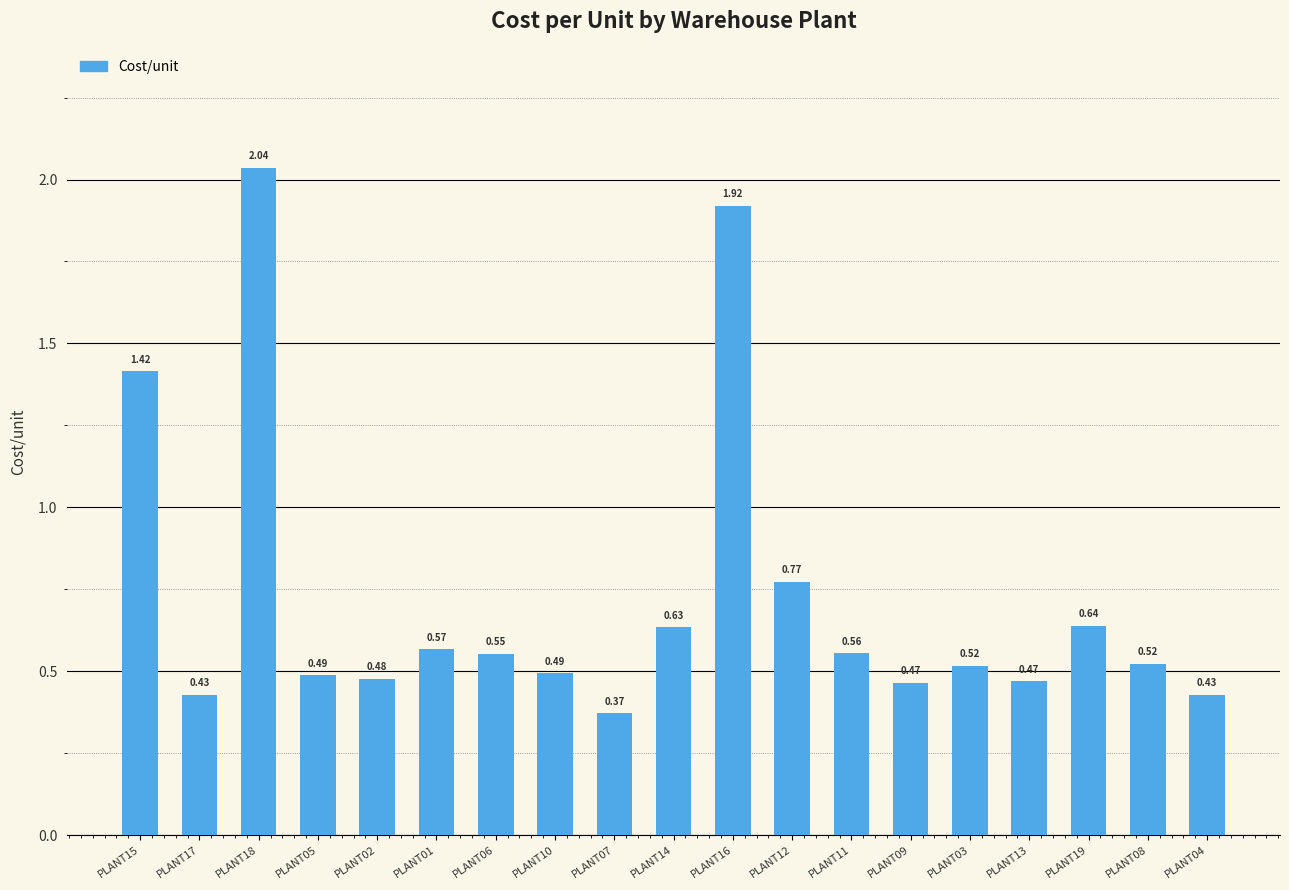

What is the difference between the second highest and minimum values?

1.5